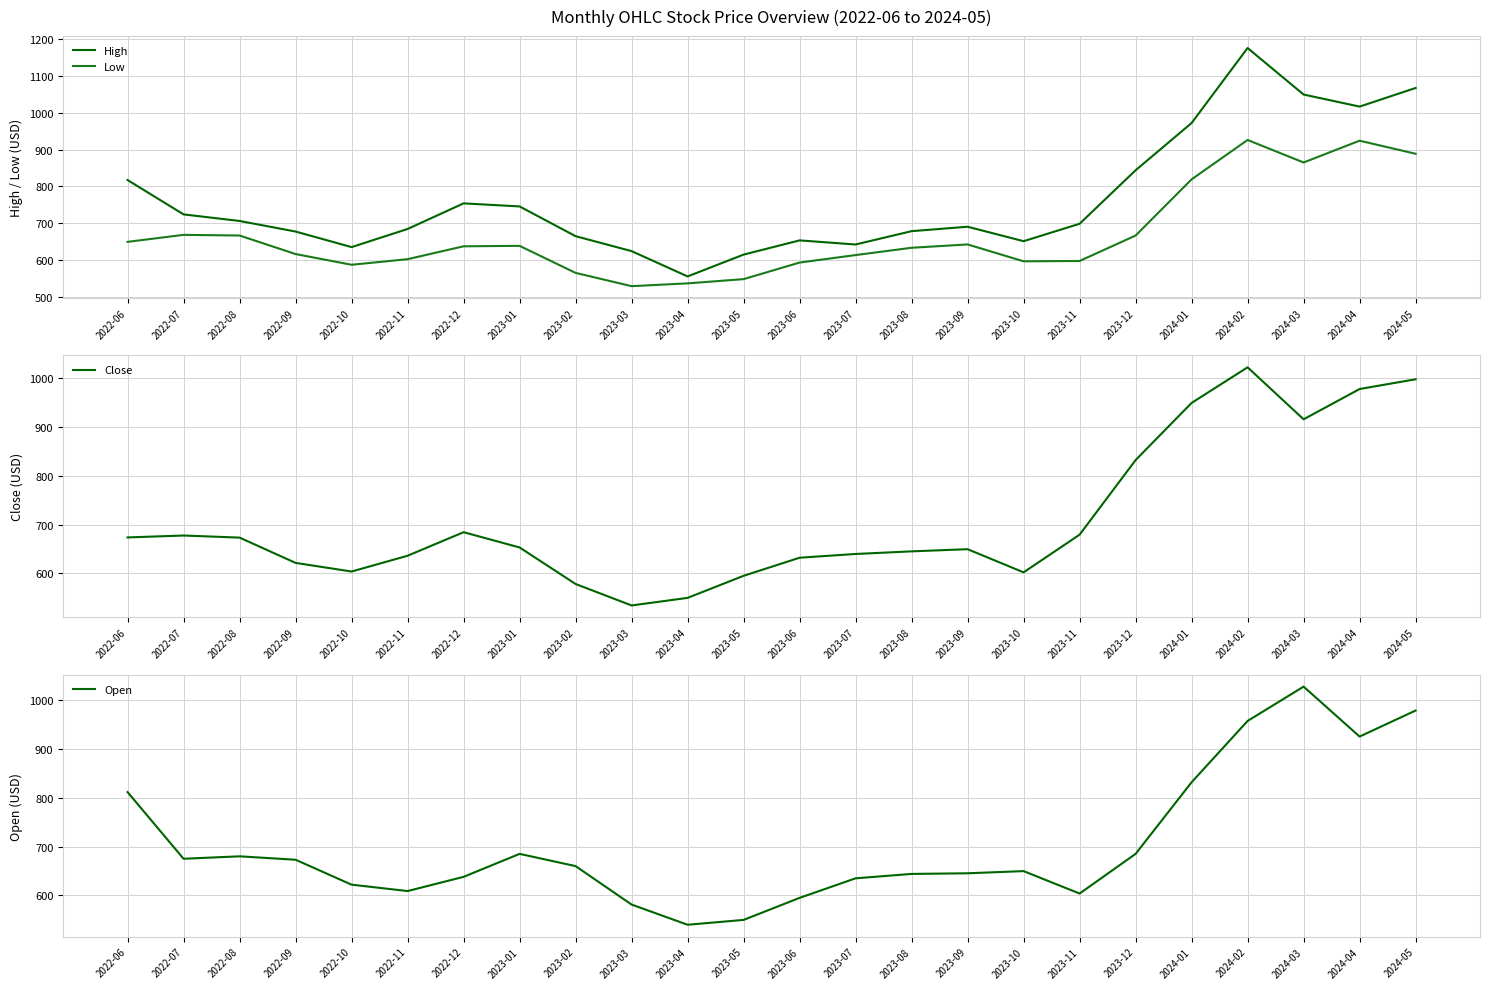

How many lines are shown in the chart?

4